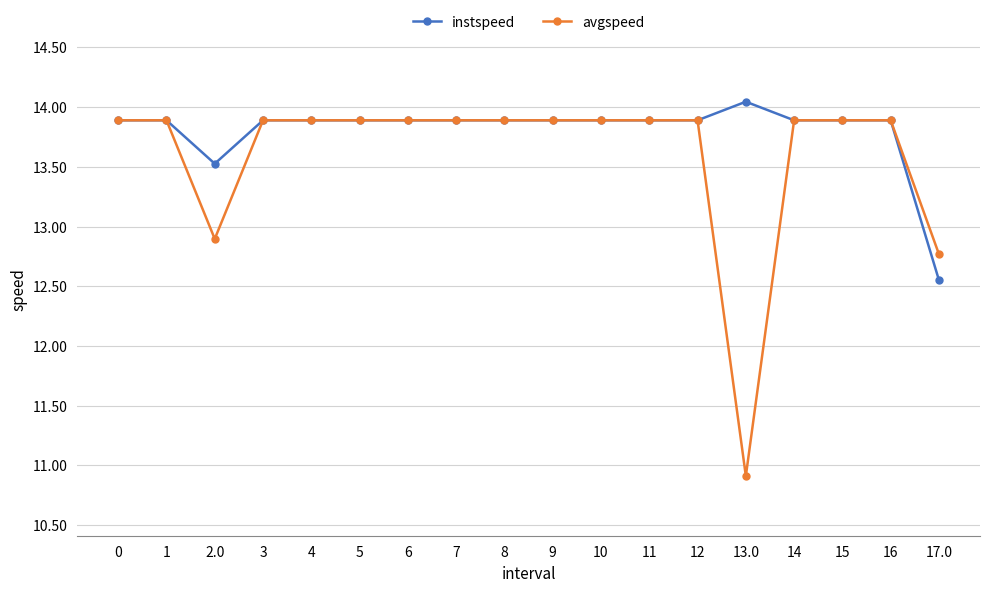

At how many categories does at least one series exceed 11?

18